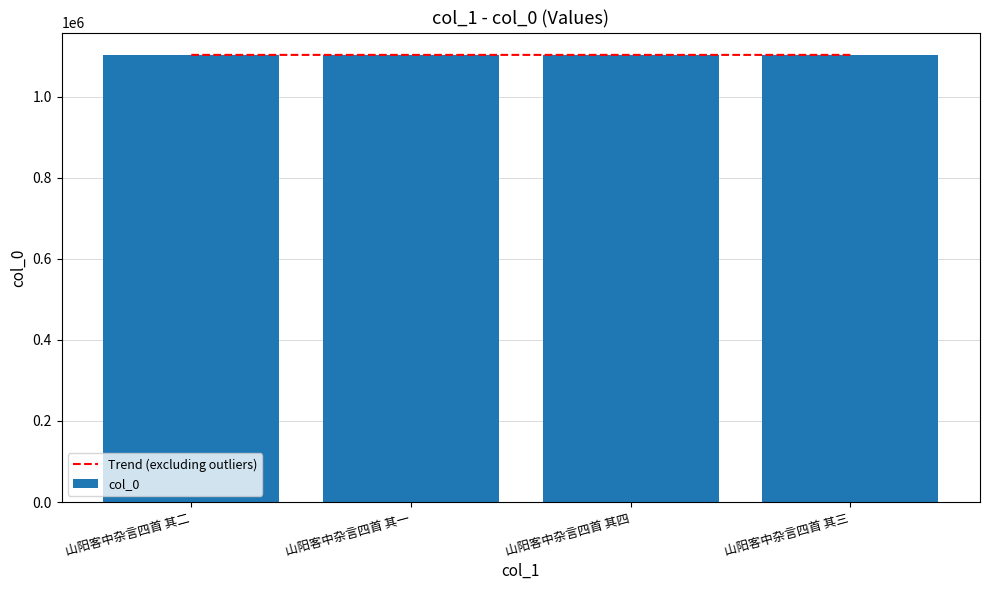

Reading left to right, extract all data points from this chart.

Trend (excluding outliers): 山阳客中杂言四首 其二=1102611.6	山阳客中杂言四首 其一=1102612.2	山阳客中杂言四首 其四=1102612.8	山阳客中杂言四首 其三=1102613.4
col_0: 山阳客中杂言四首 其二=1102612.0	山阳客中杂言四首 其一=1102611.0	山阳客中杂言四首 其四=1102614.0	山阳客中杂言四首 其三=1102613.0